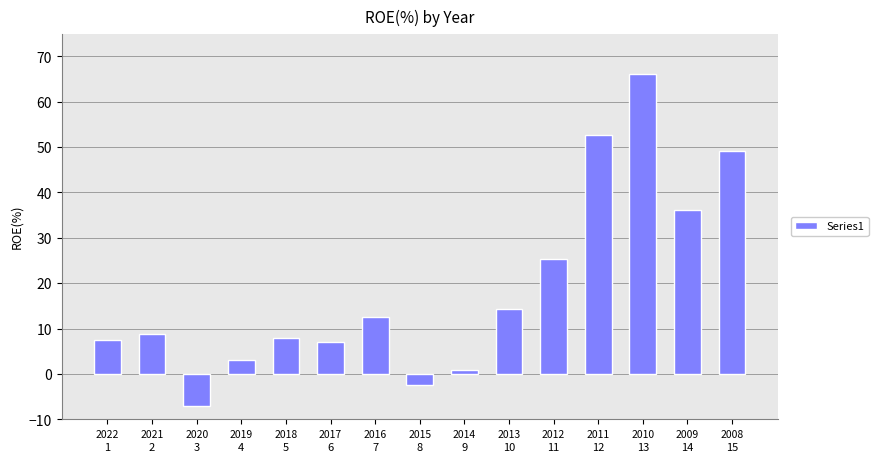

How many bars are there in total?

15